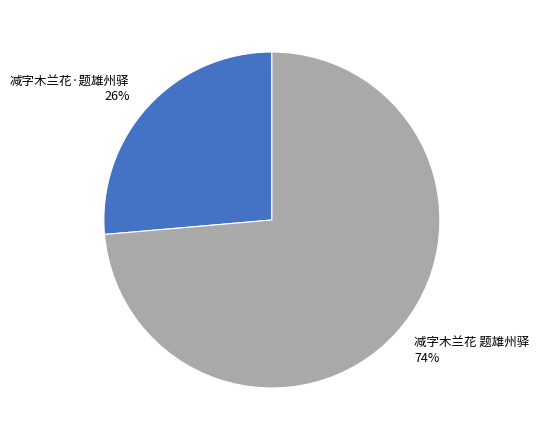

How many segments does this pie chart have?

2